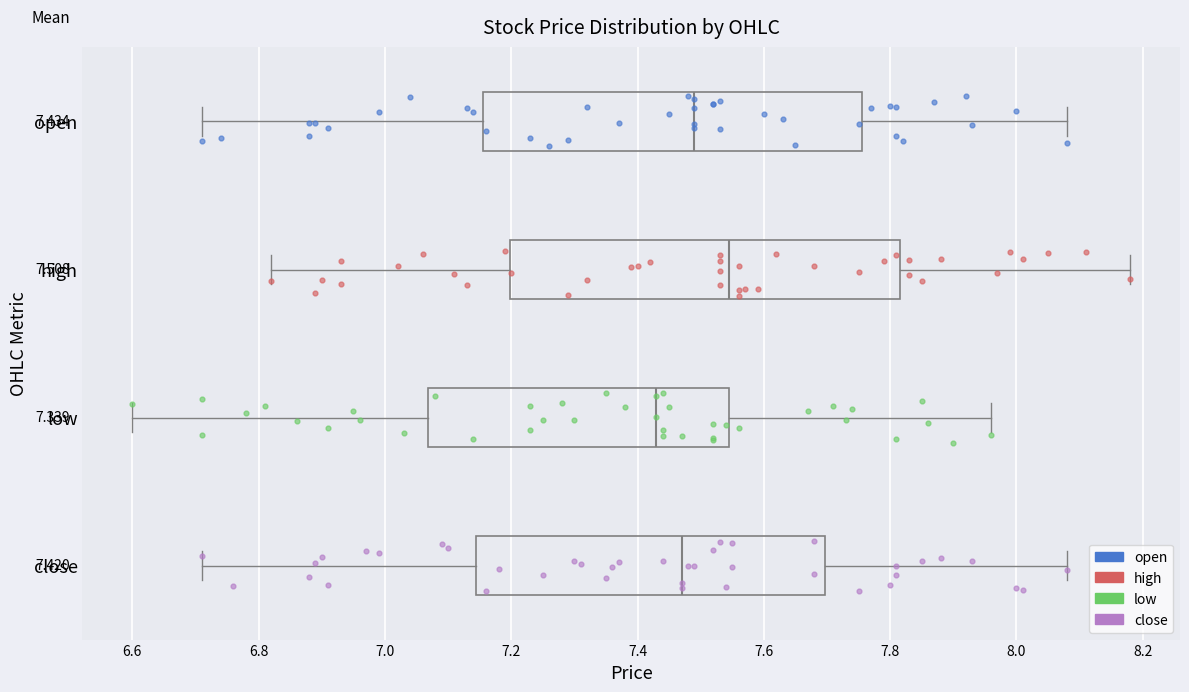

Which box has the furthest to the left median line?

low